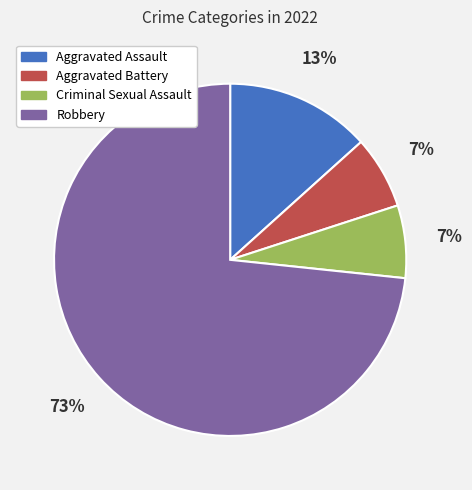

Which category has the biggest portion of the pie?

Robbery